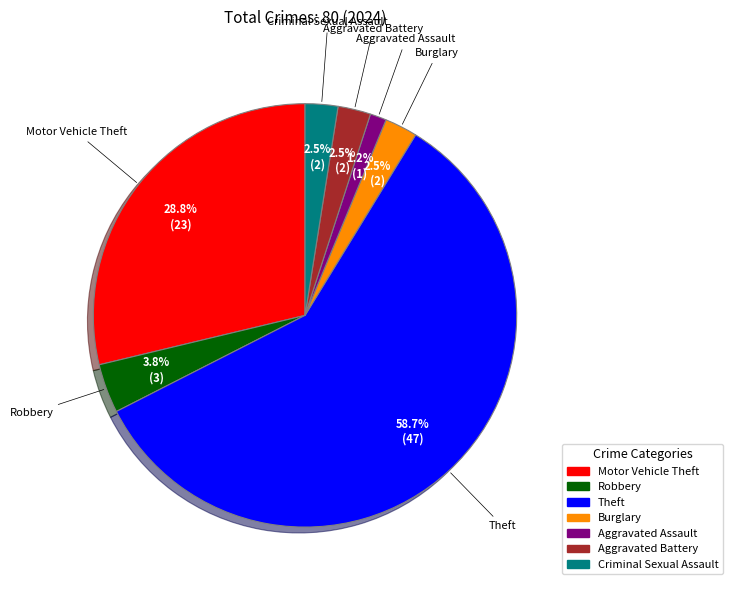

Do Robbery and Aggravated Assault together represent more than half of the pie?

No